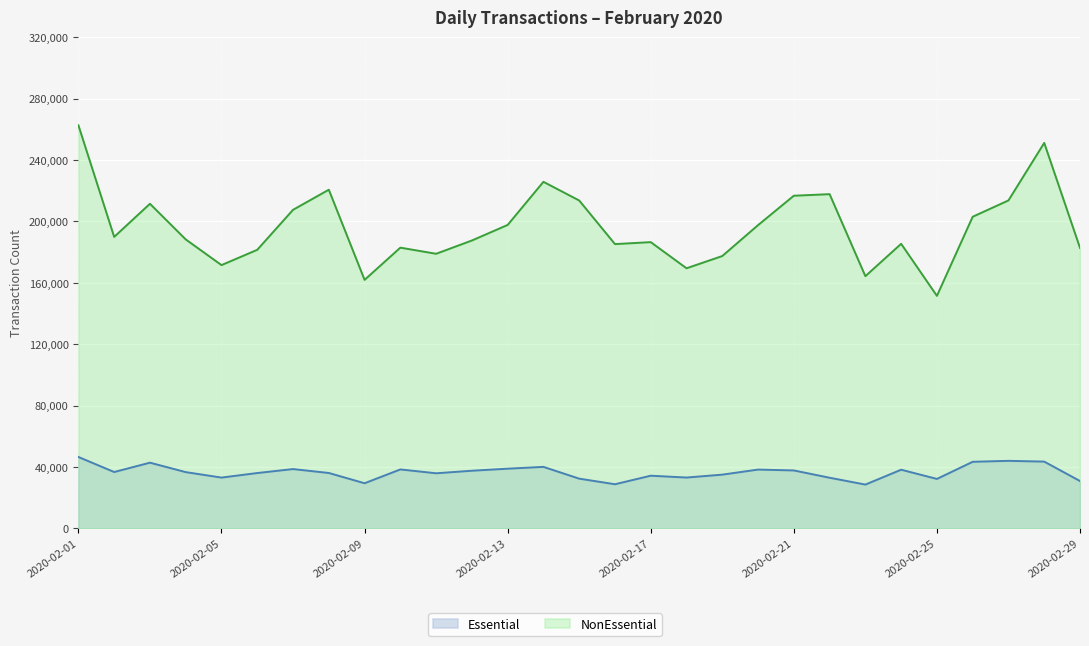

At which label is NonEssential closest to 207038?

2020-02-07